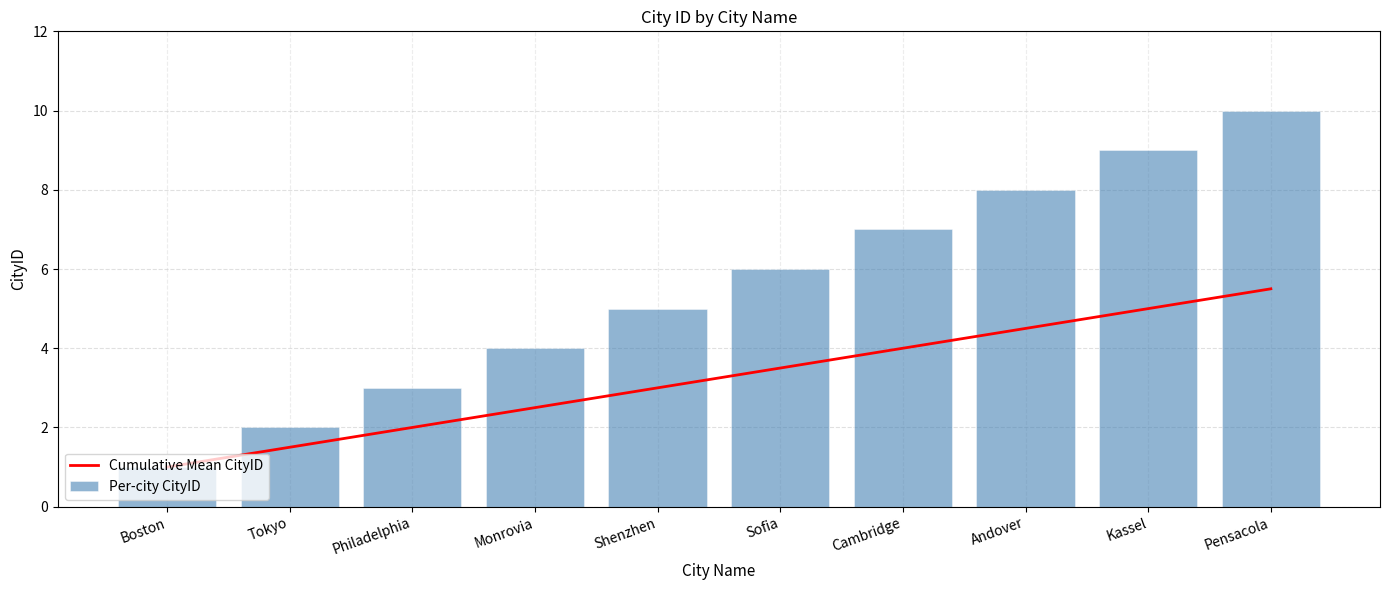

The Cumulative Mean CityID series shows 5.0 at Kassel. True or false?

True